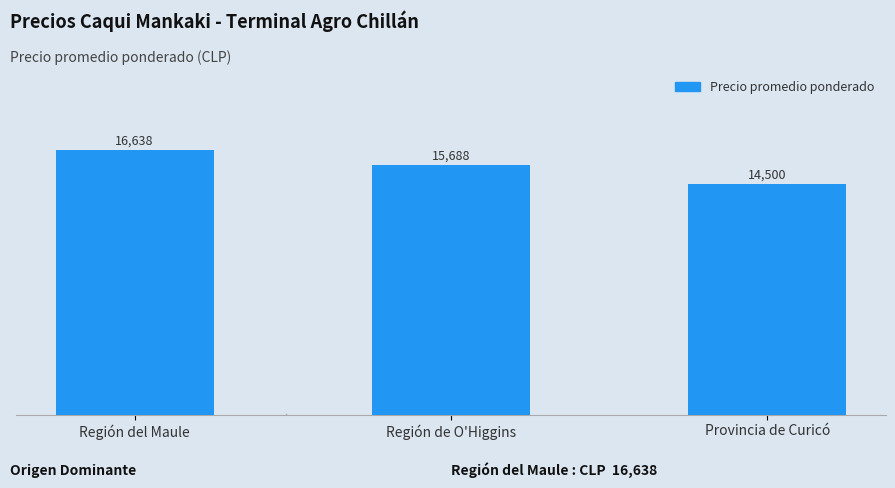

Approximately how many times larger is the value at Región de O'Higgins compared to Región del Maule?

0.9